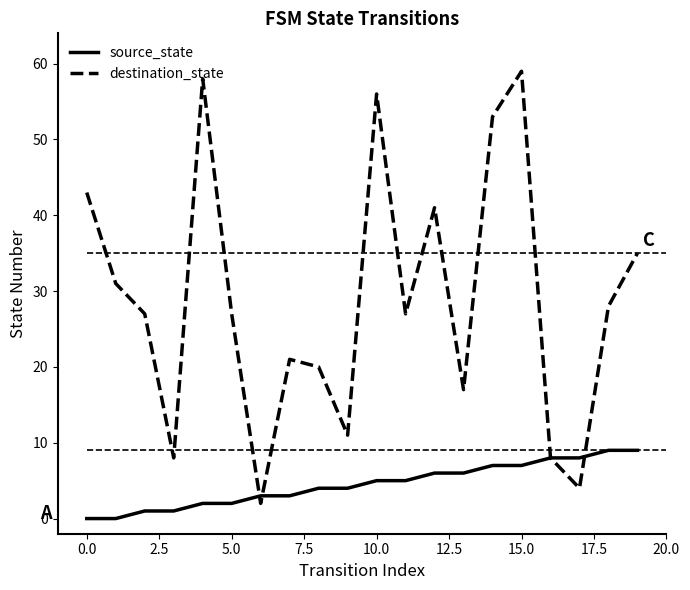

Which series has the widest spread of values?

destination_state